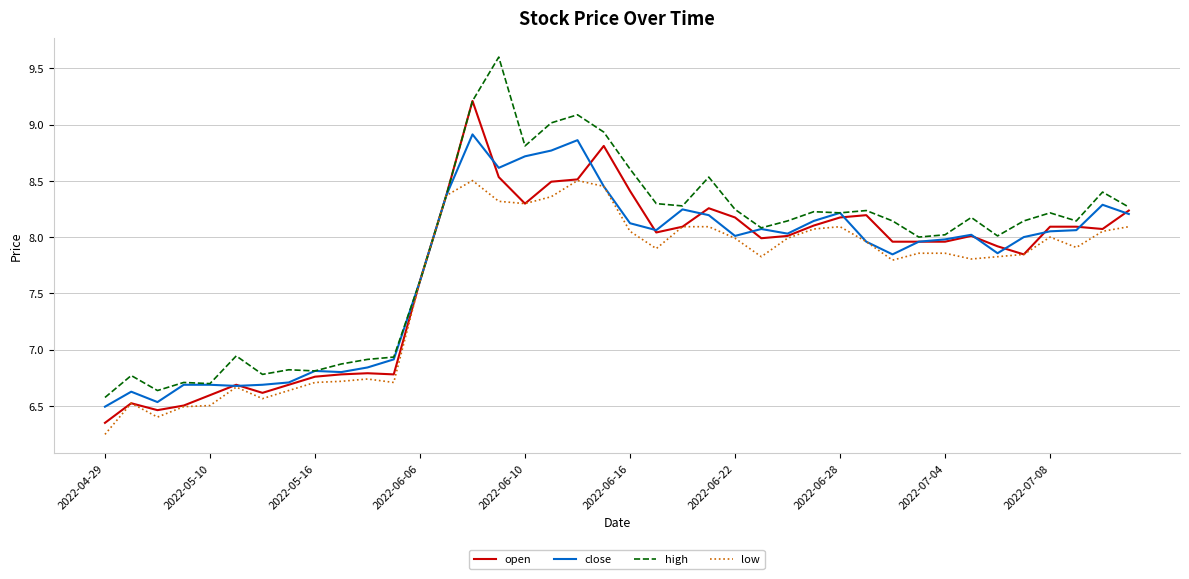

What is the highest value of the high series?

9.6